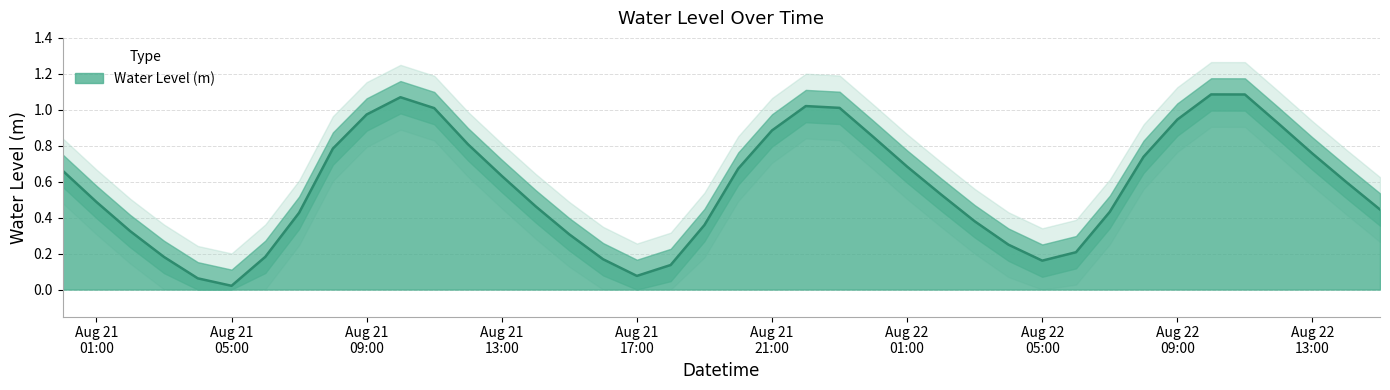

The value at 2023-08-22 12:00:00 is 0.5. True or false?

False